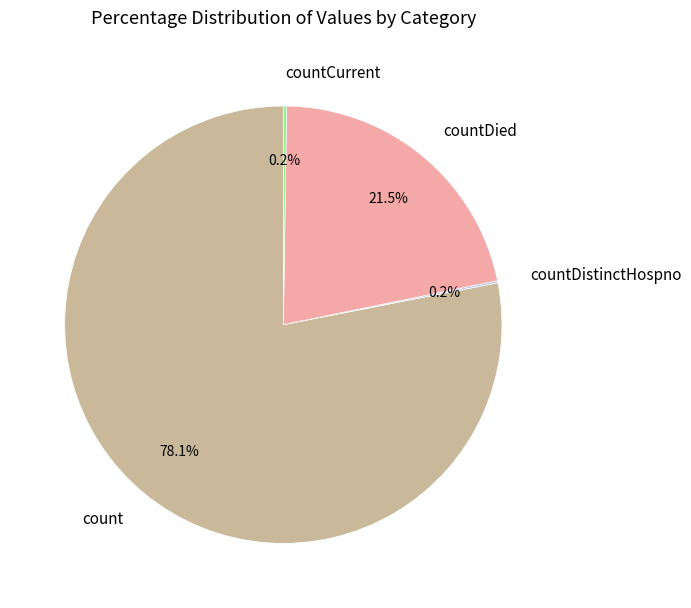

Which category has the biggest portion of the pie?

count